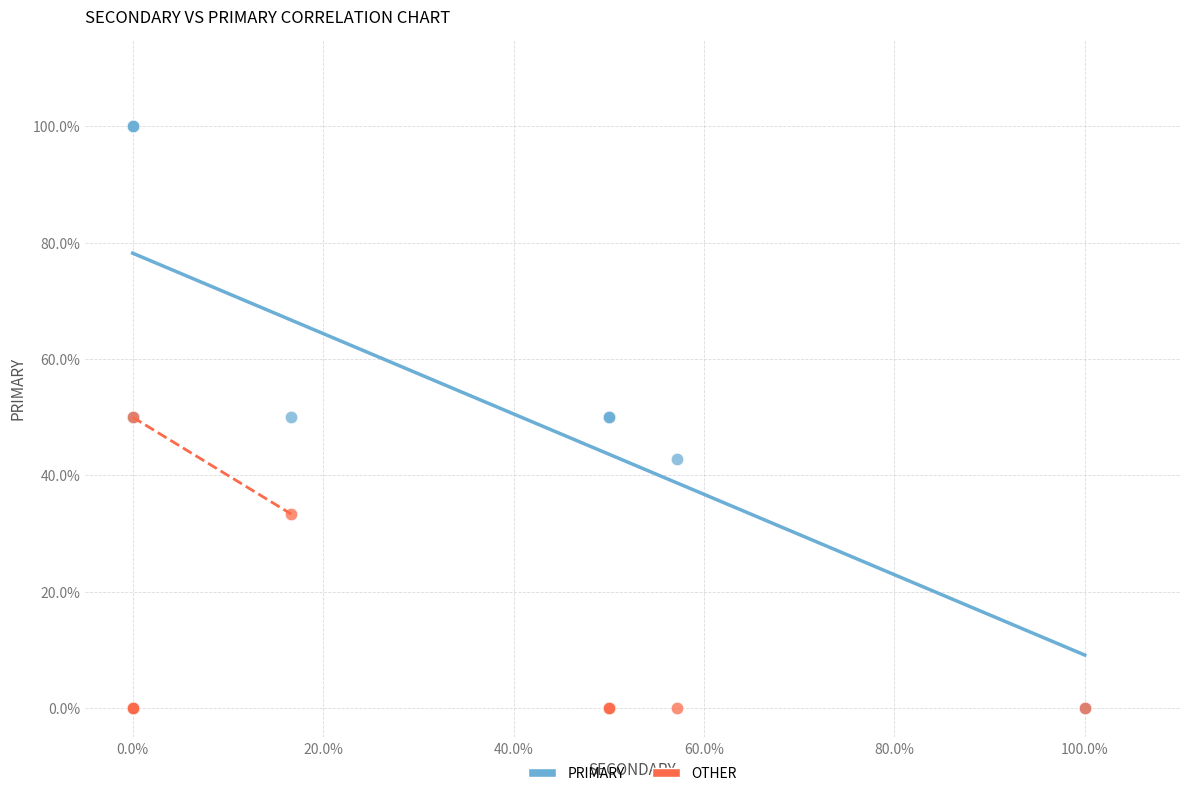

In the OTHER series, what Y value is closest to 25?

33.3